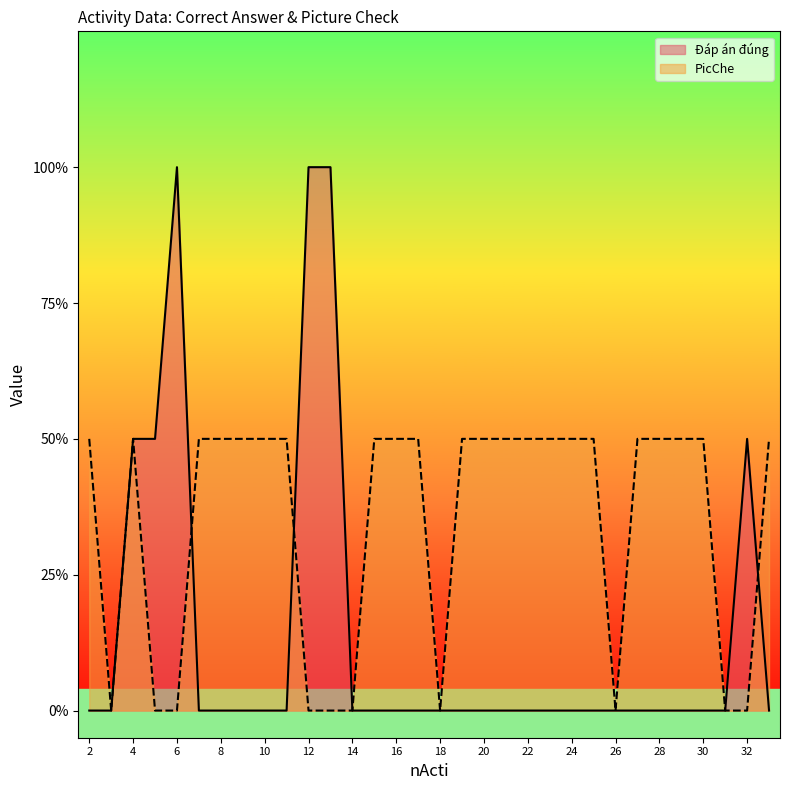

At which label does PicChe reach its minimum?

3